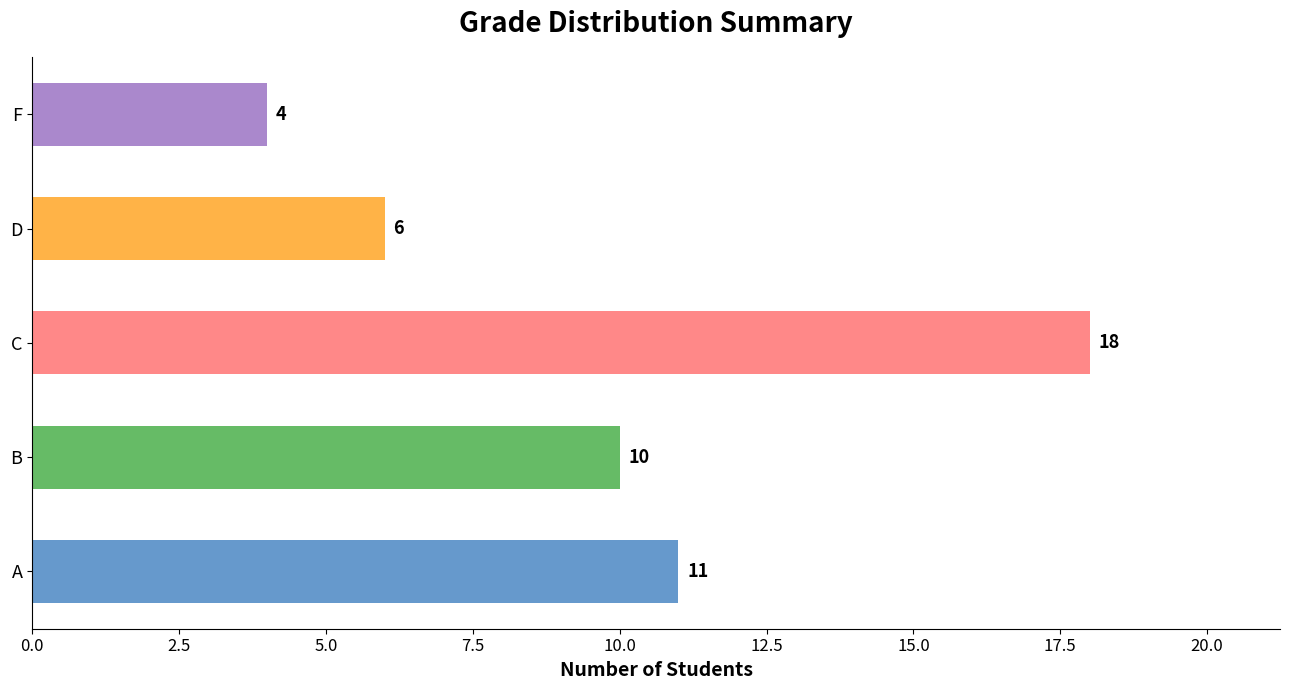

True or false: the data shows 9 at C.

False